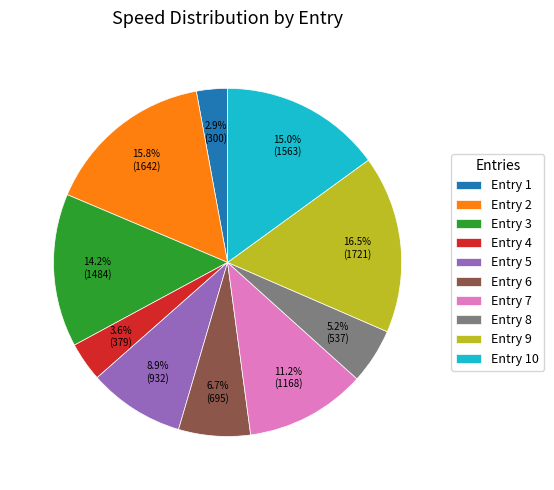

Which category has the smallest portion of the pie?

Entry 1